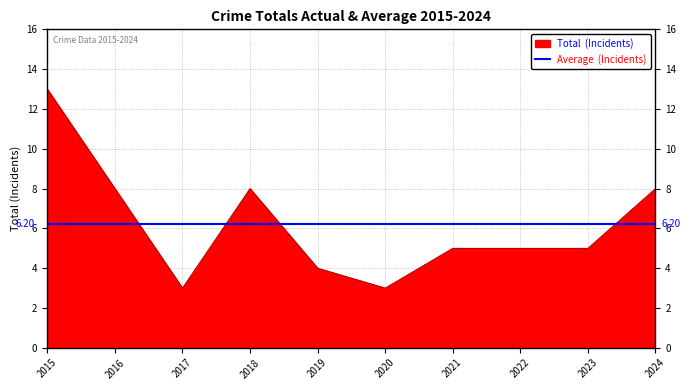

What is the smallest value displayed?

3